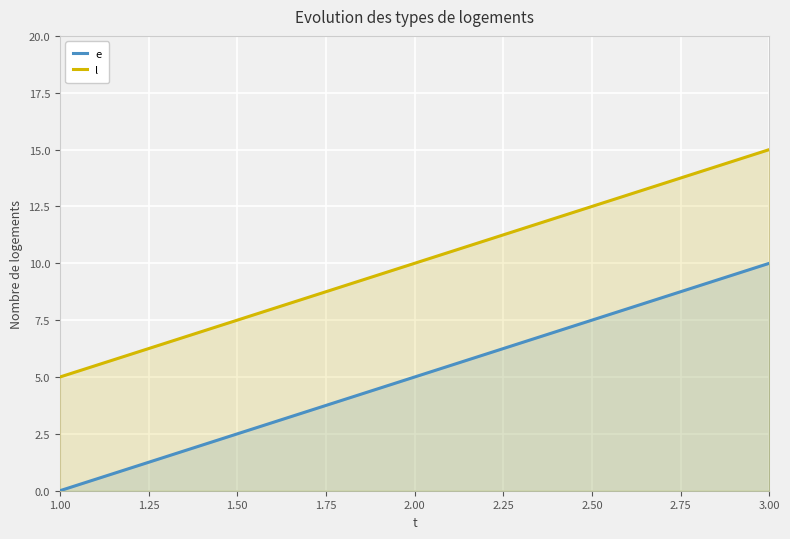

Which series has the widest spread of values?

e